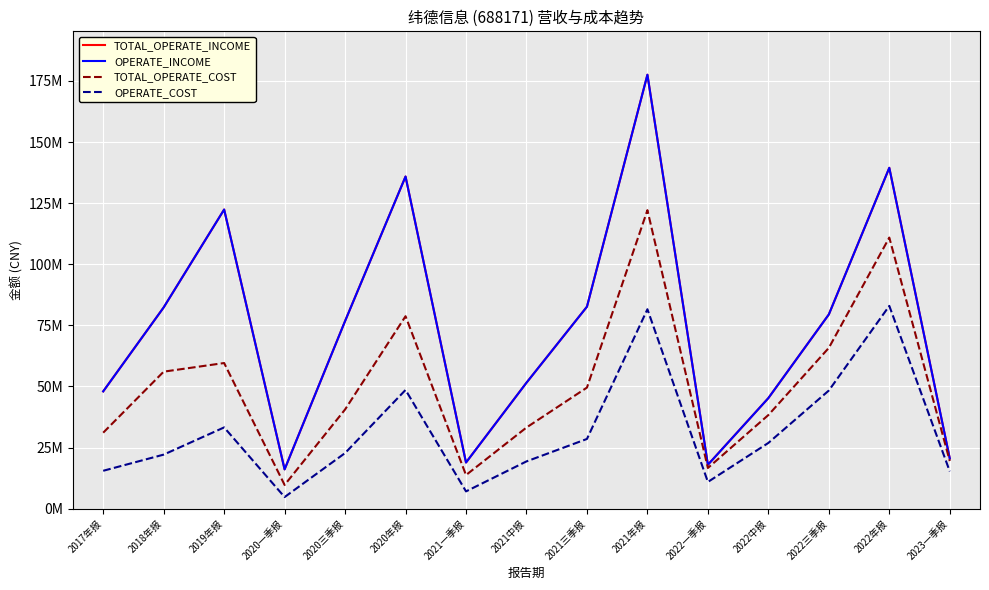

Read the OPERATE_COST value at 2018年报.

22089129.7